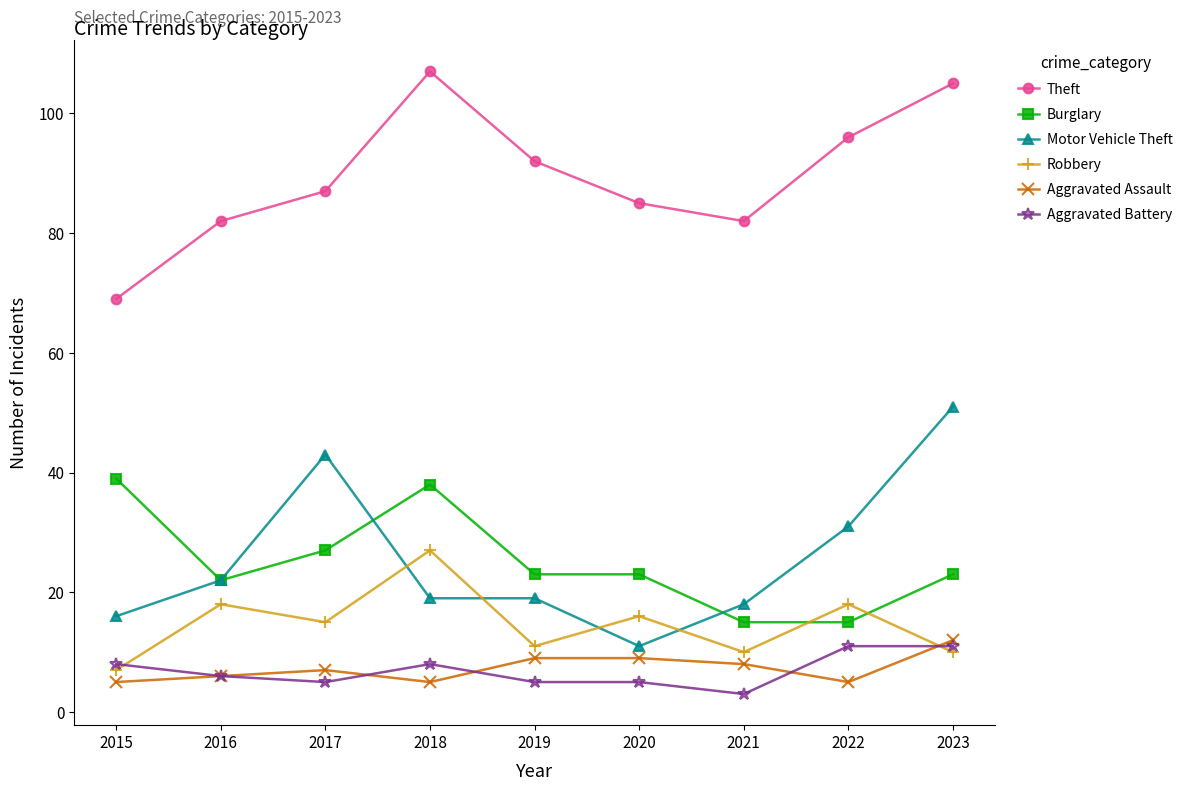

Between 2022 and 2023, which series saw the biggest shift?

Motor Vehicle Theft